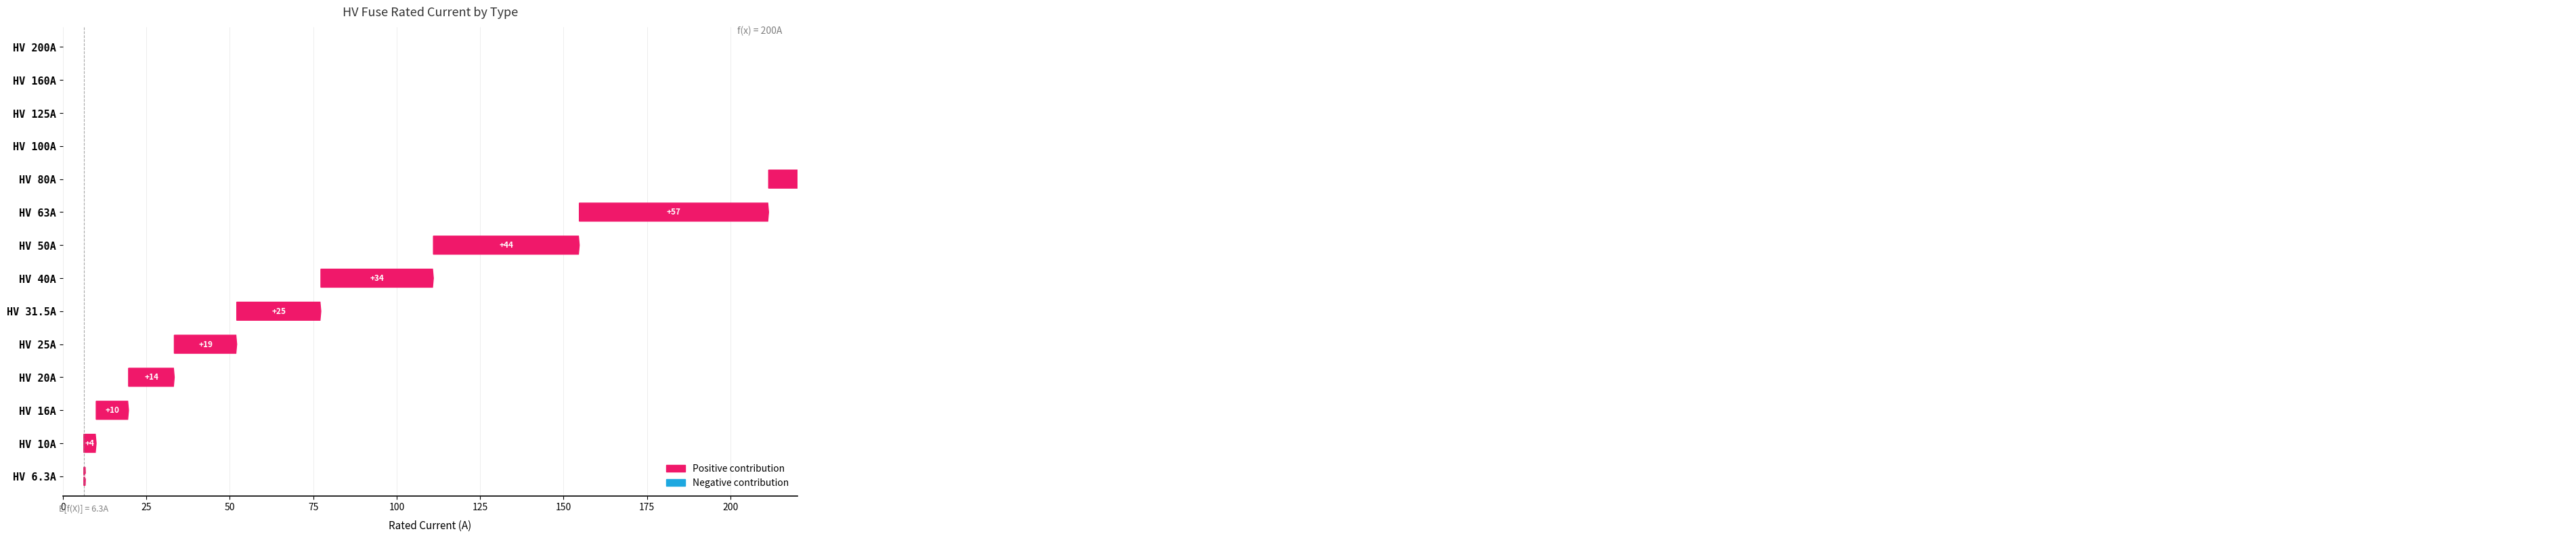

What is the value of the 12th bar from the left?

118.7